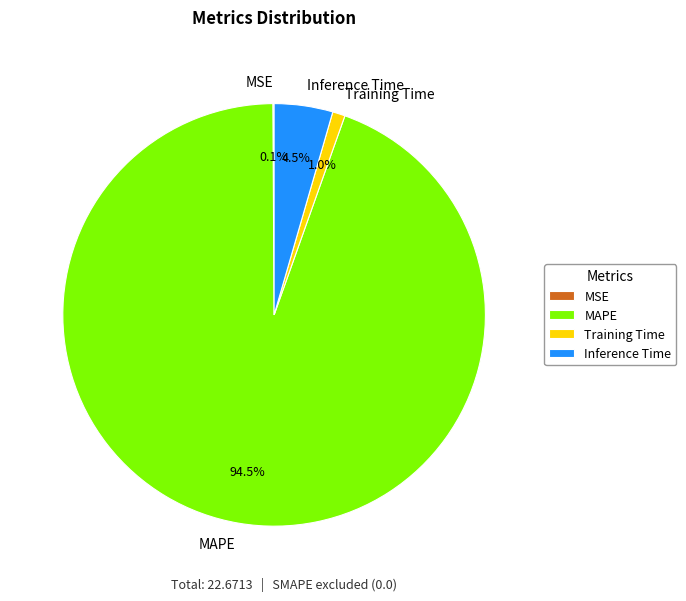

Which slice represents more than half of the pie?

MAPE